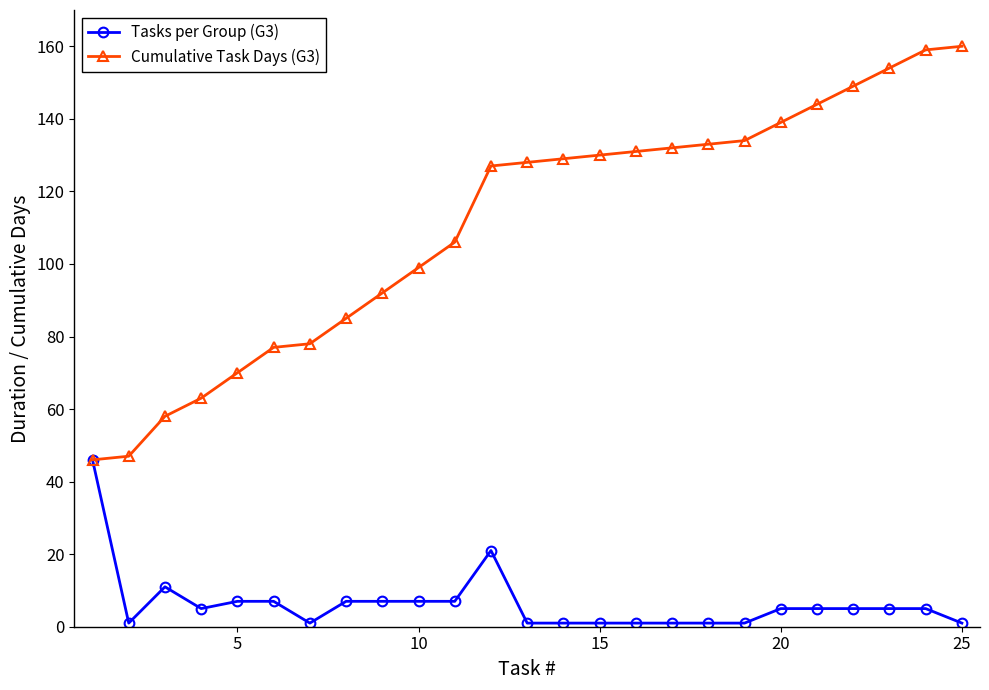

Which series has the largest total across all categories?

Cumulative Task Days (G3)